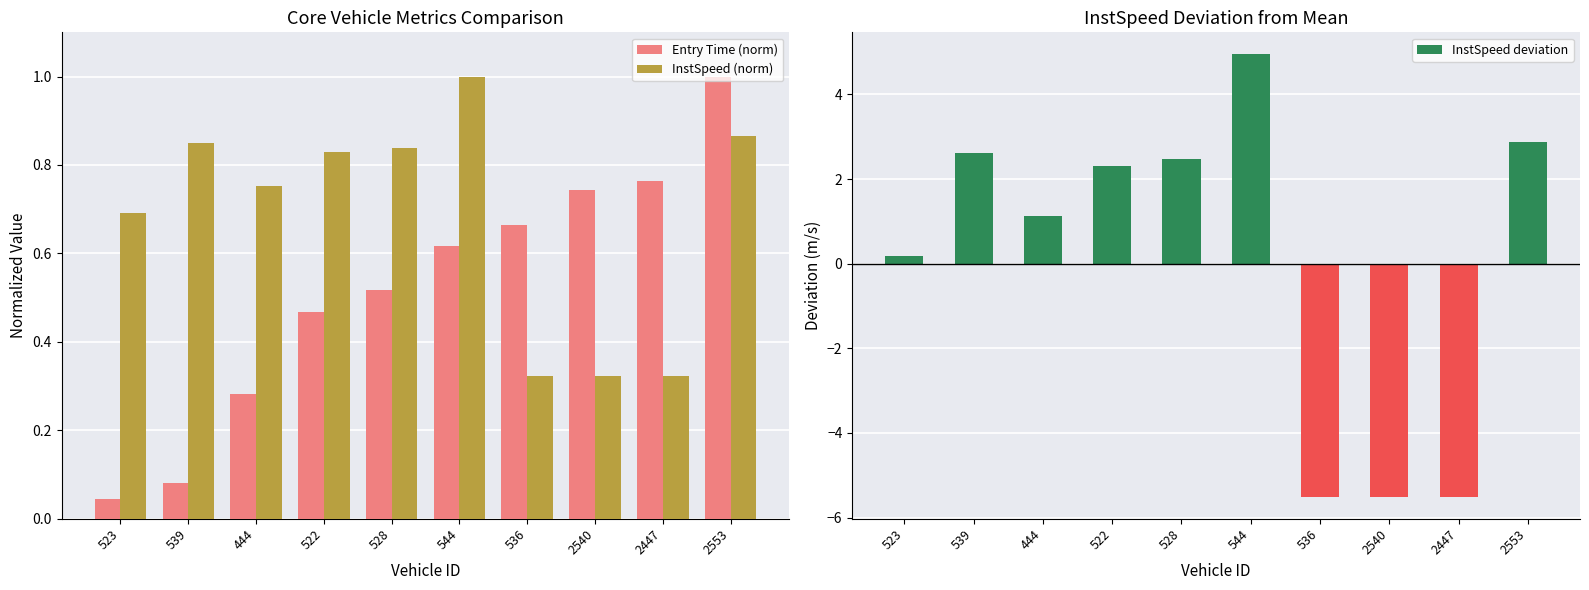

The value of InstSpeed (norm) at 2553 is 0.4. True or false?

False